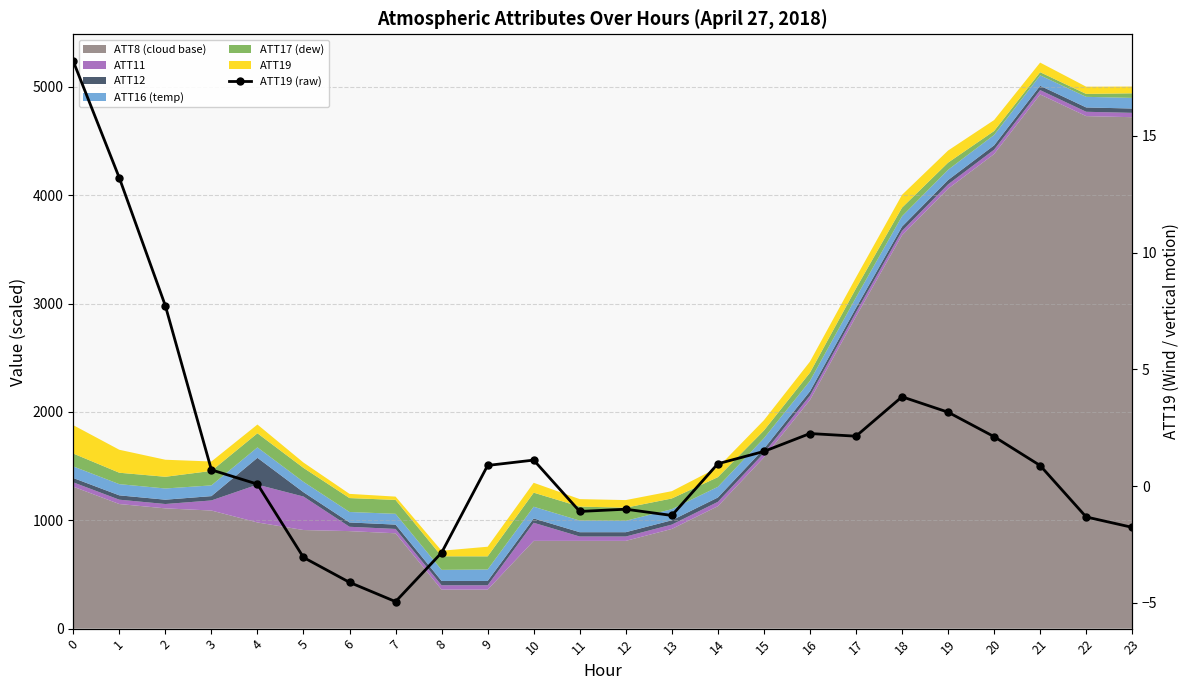

Reading left to right, transcribe all the data shown in this chart.

0=18.2	1=13.2	2=7.7	3=0.7	4=0.1	5=-3.1	6=-4.1	7=-5.0	8=-2.9	9=0.9	10=1.1	11=-1.1	12=-1.0	13=-1.3	14=1.0	15=1.5	16=2.2	17=2.1	18=3.8	19=3.2	20=2.1	21=0.9	22=-1.3	23=-1.8